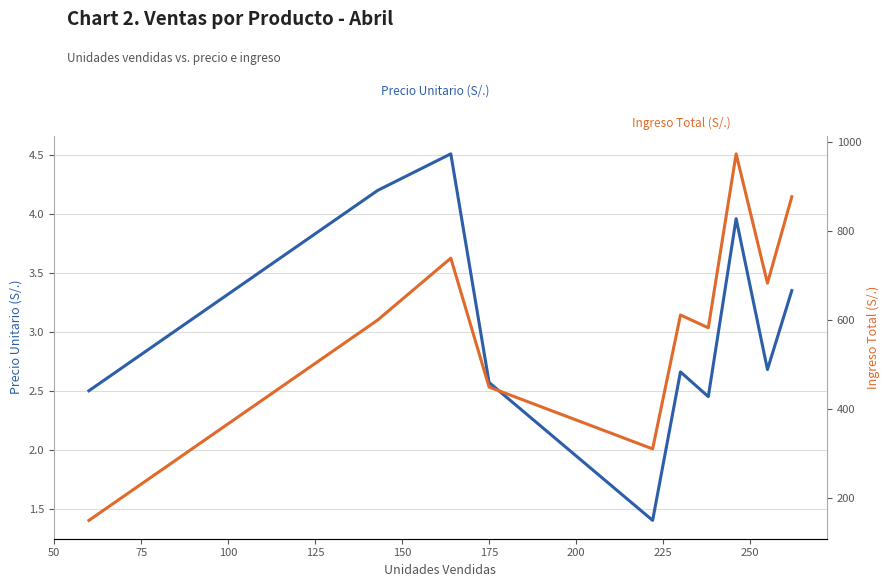

True or false: Ingreso Total (S/.) has more than 2 interior local peaks.

True